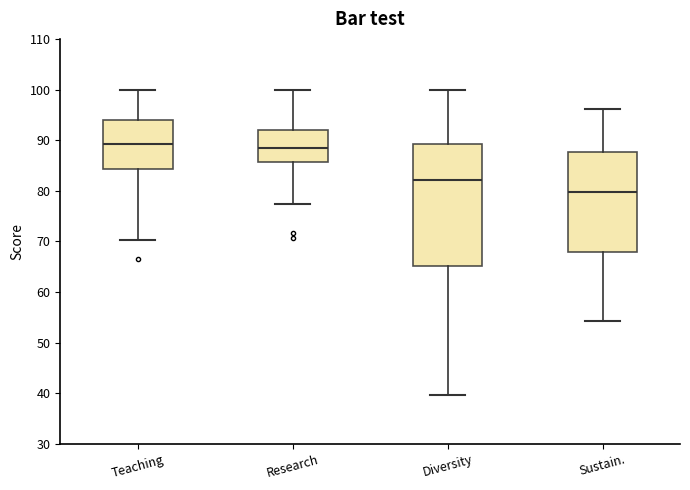

Where does the upper whisker of the box for Diversity end on the y-axis? The values are not printed on the chart, so give them approximately, as read against the axis.

100